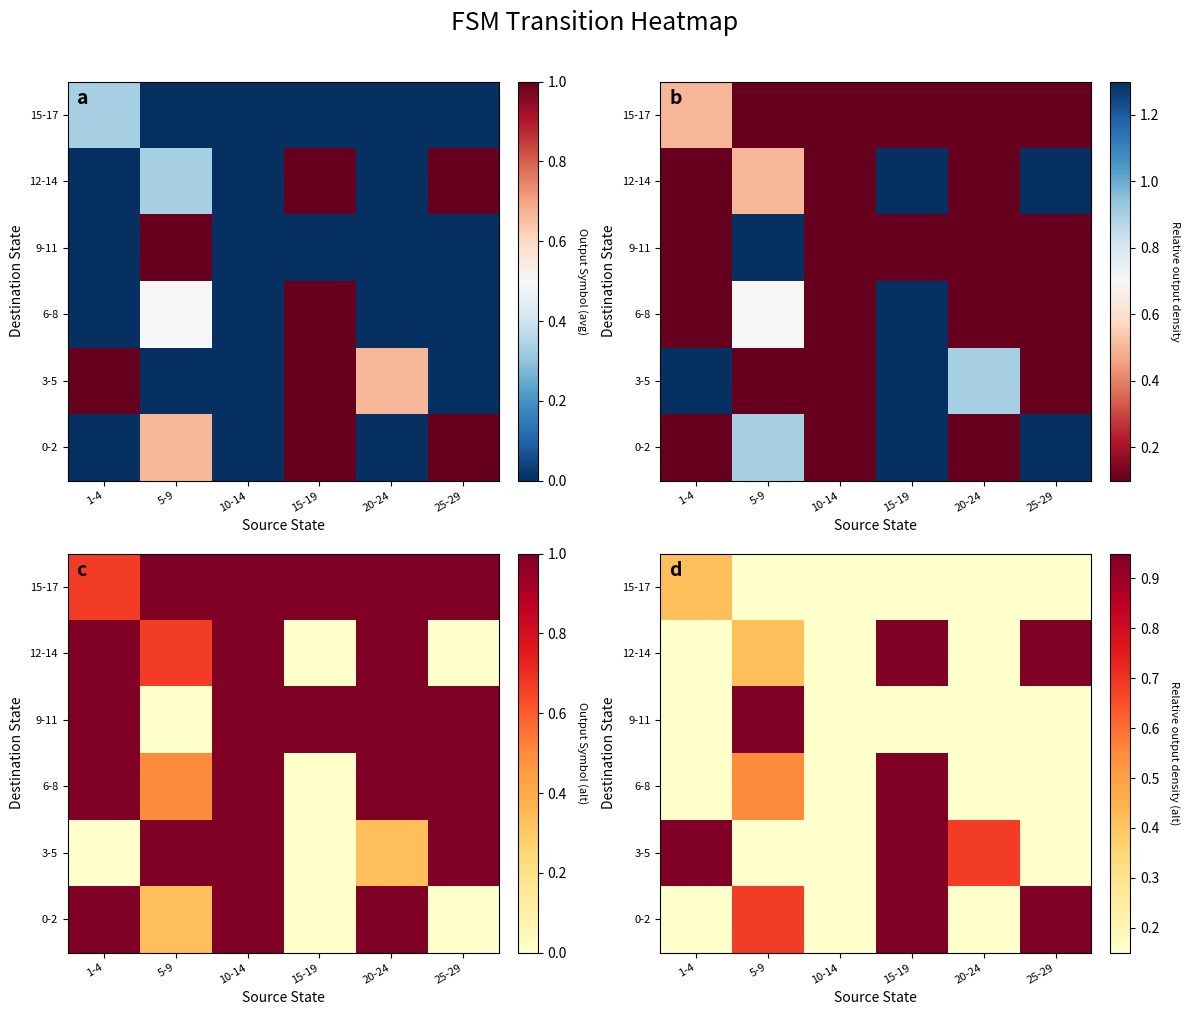

What is the maximum value shown in the chart?

1.0